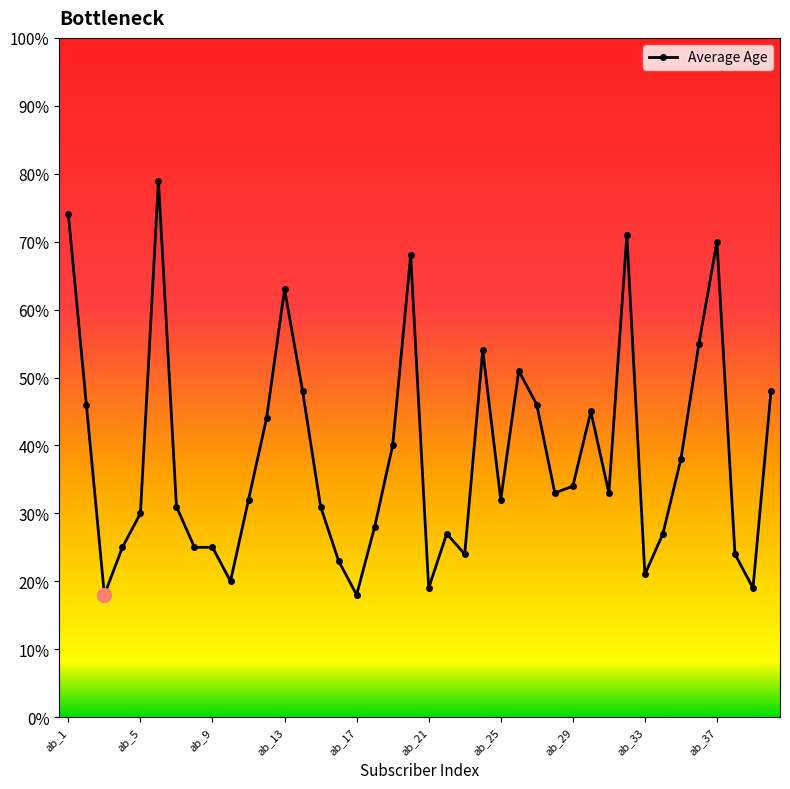

What is the sum of all values?

1539